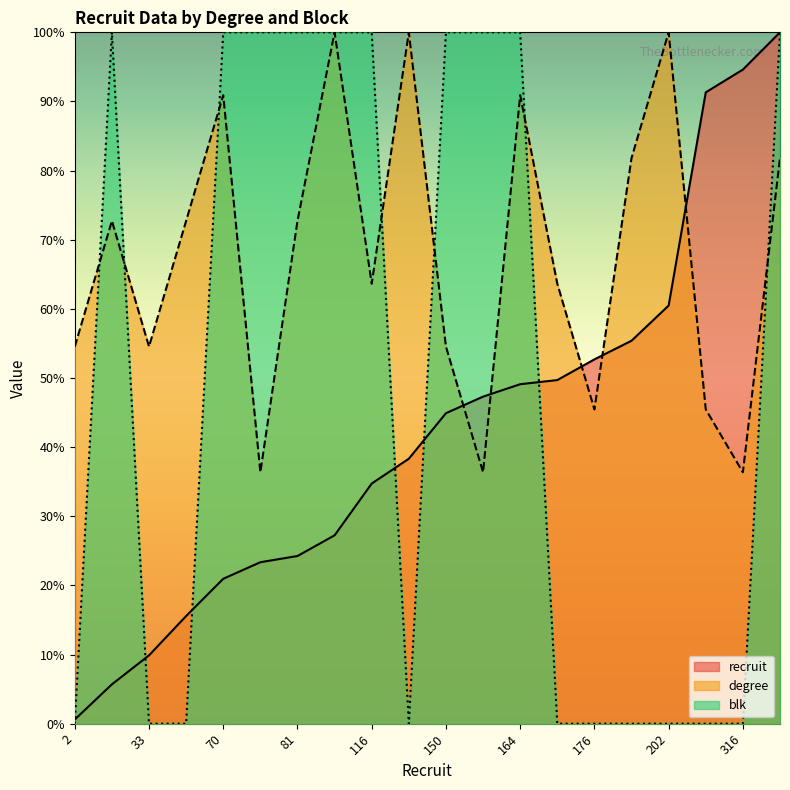

At how many categories does at least one series exceed 21?

20